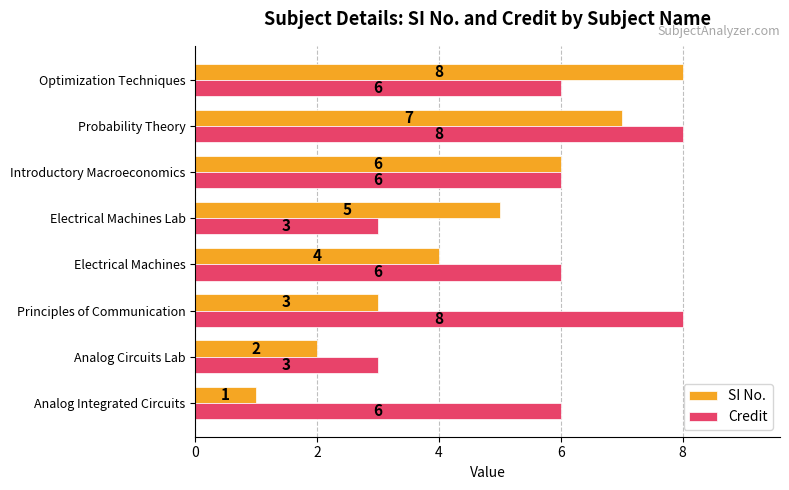

True or false: SI No. has a value of 2 at Principles of Communication.

False